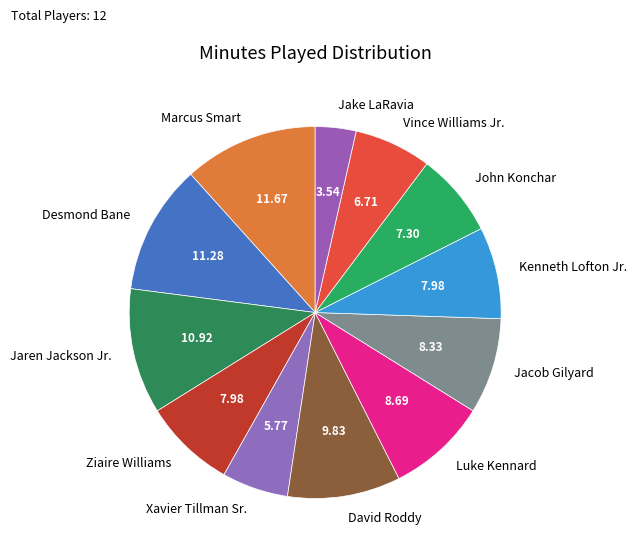

How many slices are in this pie chart?

12